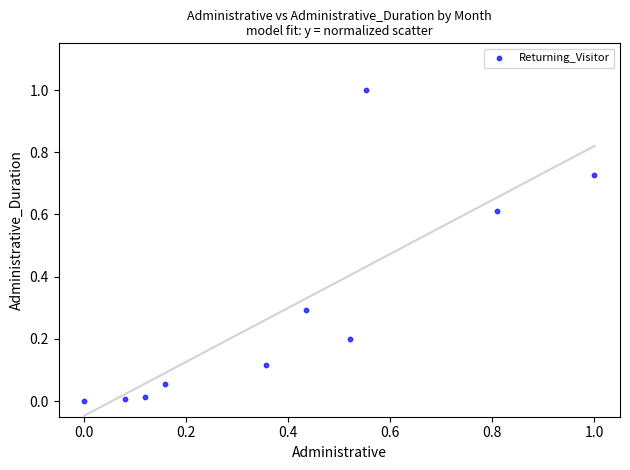

What is the average Y value?

0.3